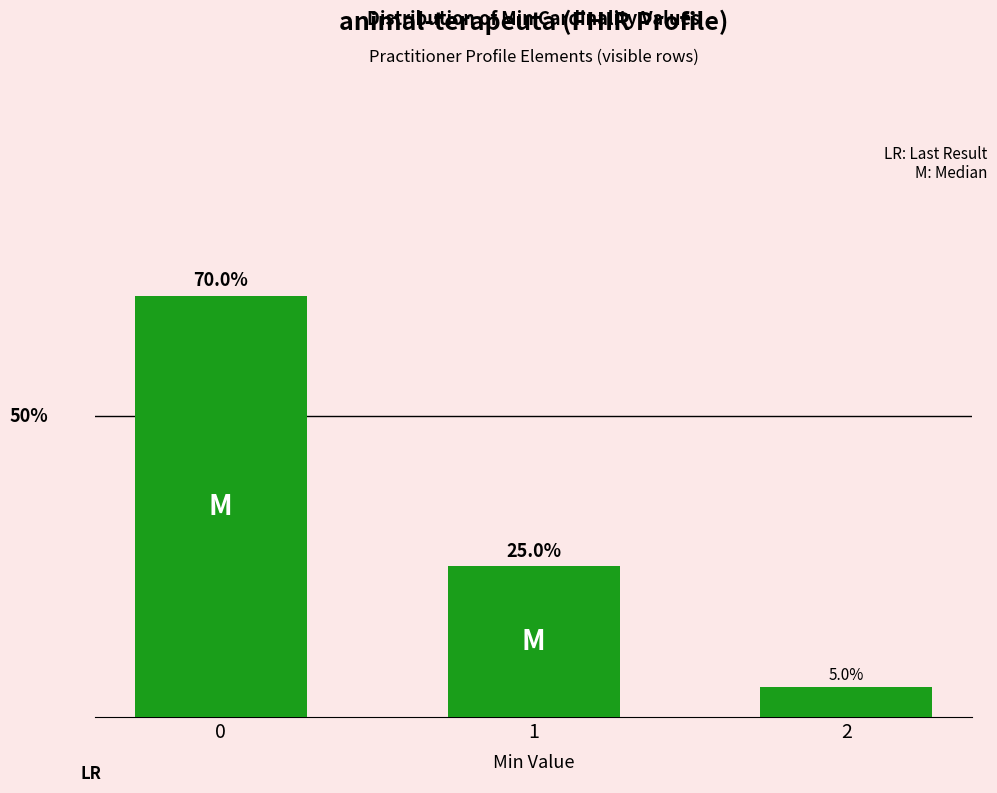

Rank the categories by value from lowest to highest.

2, 1, 0